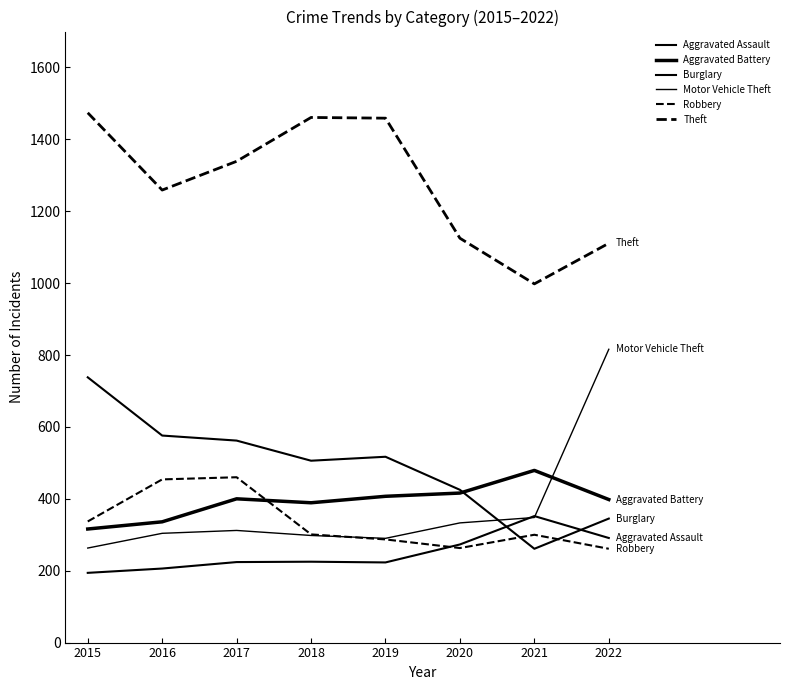

How many lines are shown in the chart?

6